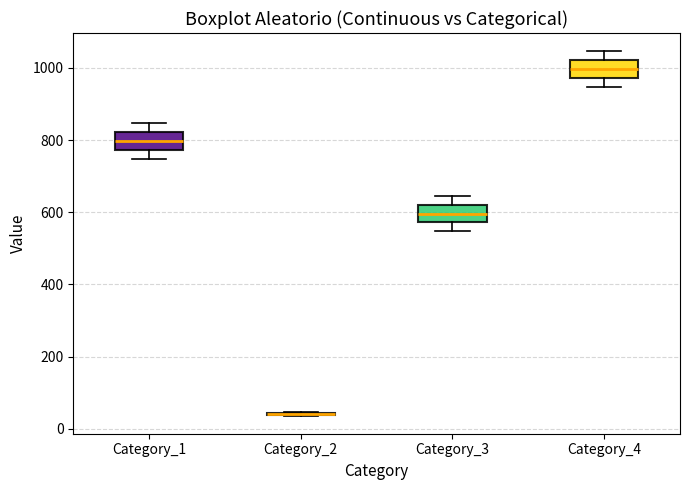

Reading left to right, transcribe this box plot: for each box, give where its median line is, the range the box spans, and where its two whiskers end, as read against the y-axis. The values are not printed on the chart, so give them approximately, as read against the axis.

Category_1: median 800, box 780 to 820, whiskers 740 to 840
Category_2: box collapsed to a line at 40, whiskers 40 to 40
Category_3: median 600, box 580 to 620, whiskers 540 to 640
Category_4: median 1000, box 980 to 1020, whiskers 940 to 1040